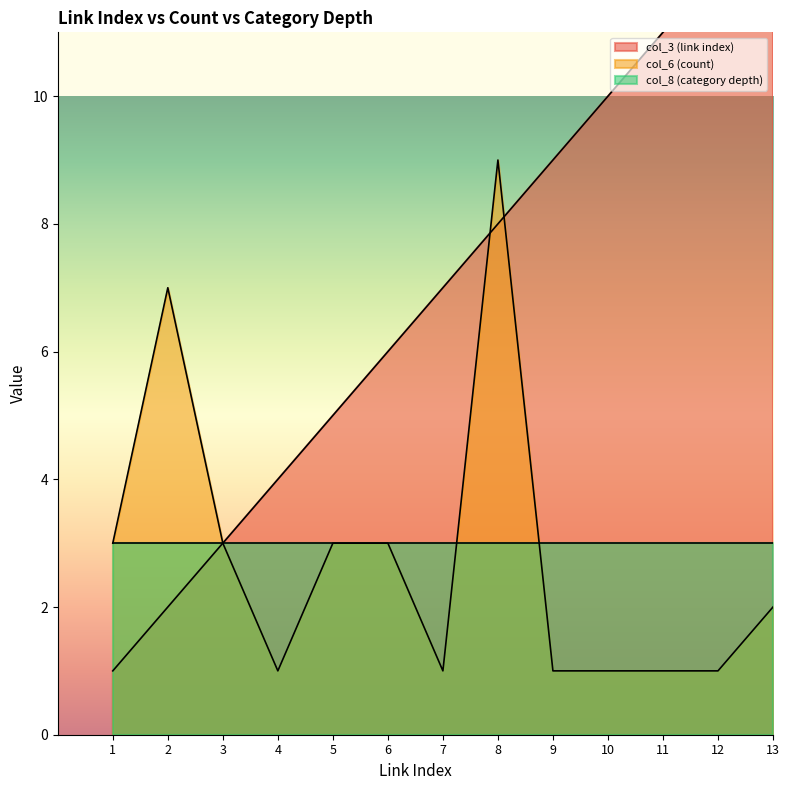

The col_6 (count) series shows 0 at 9. True or false?

False